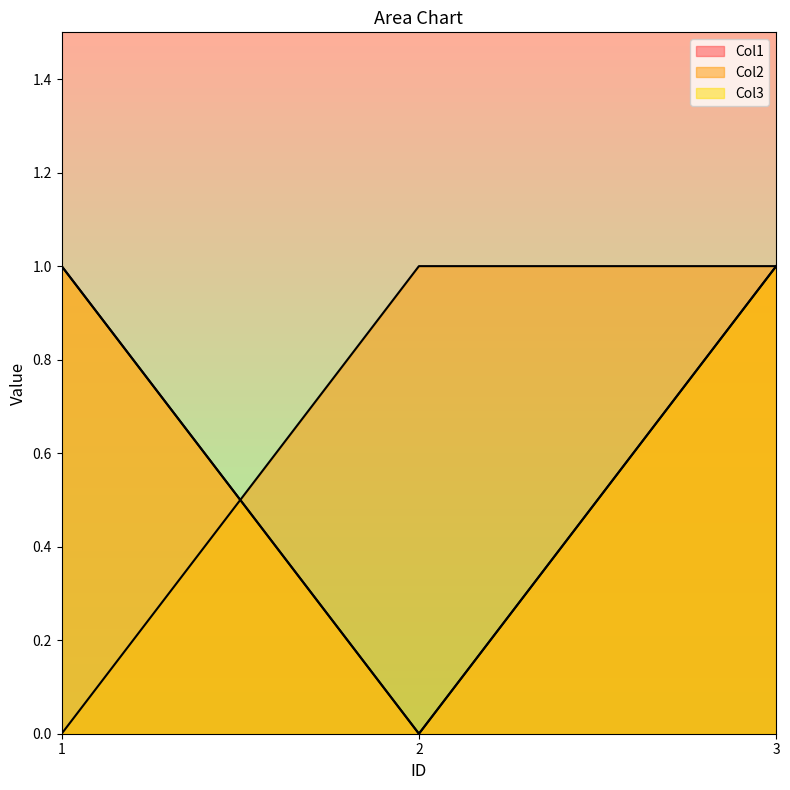

How many lines are shown in the chart?

3